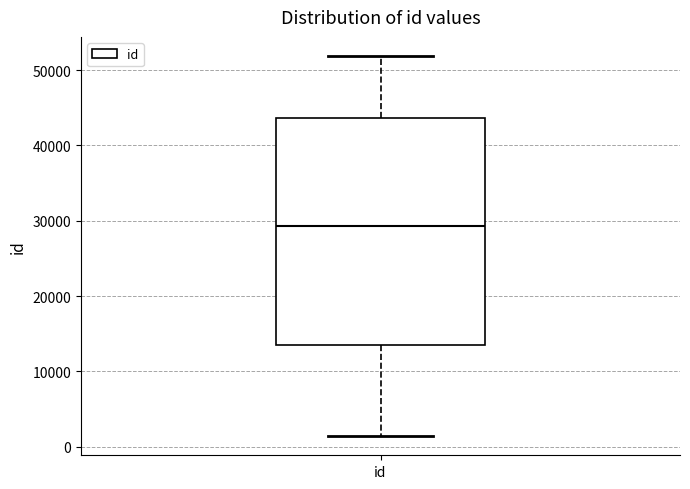

Read this box plot against the y-axis: the position of the median line, the range covered by the box, and the ends of both whiskers. The values are not printed on the chart, so give them approximately, as read against the axis.

median 29000, box 14000 to 44000, whiskers 1000 to 52000